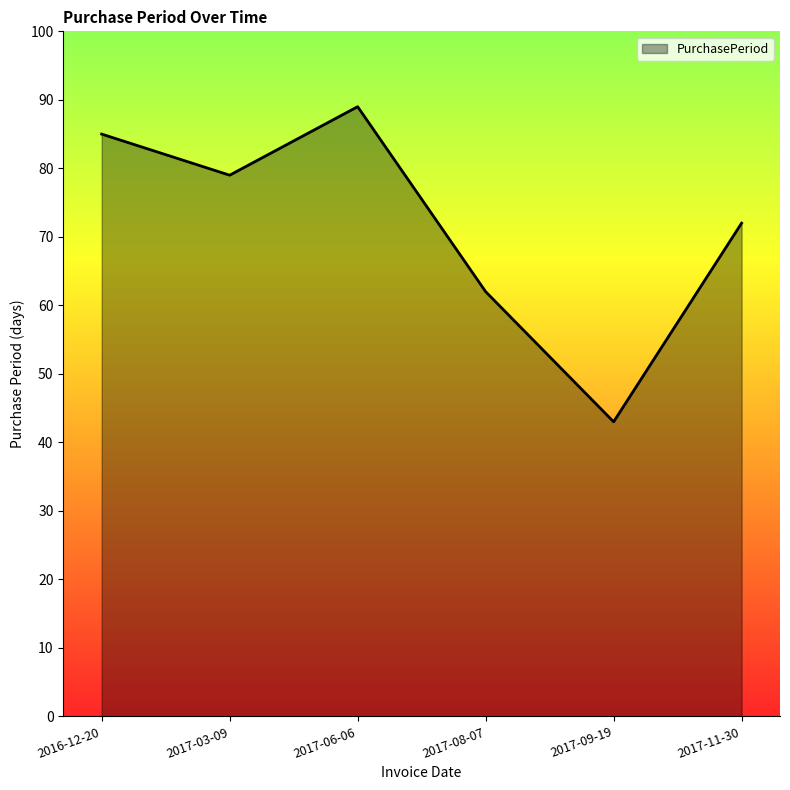

Reading right to left, transcribe all the data shown in this chart.

72	43	62	89	79	85